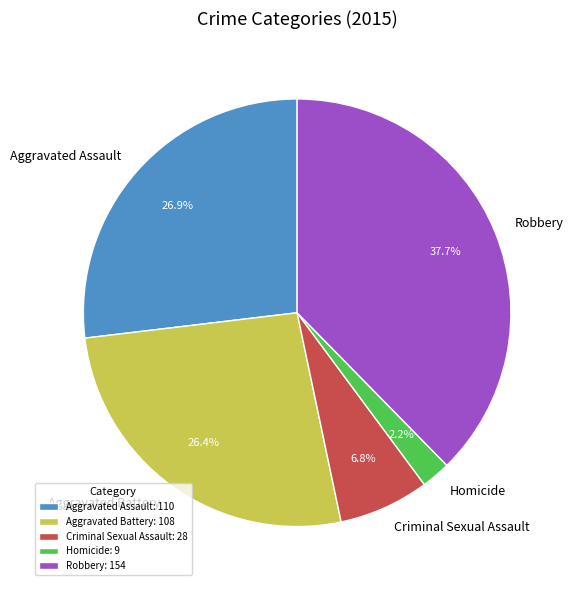

Combined, do Aggravated Assault and Robbery account for over 50%?

Yes